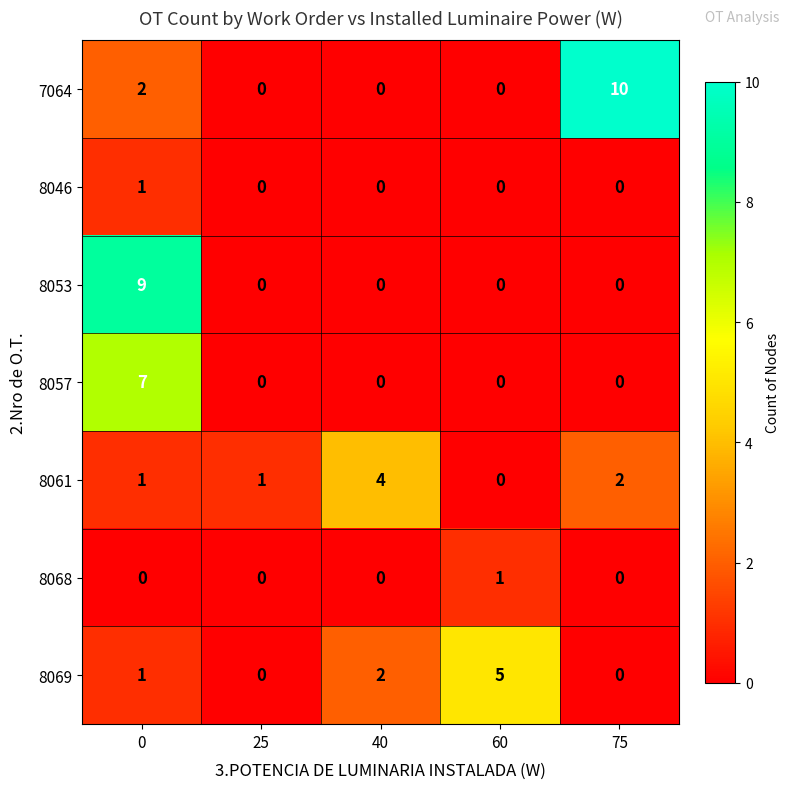

What is the difference between the maximum and minimum values in the 8053 series?

9